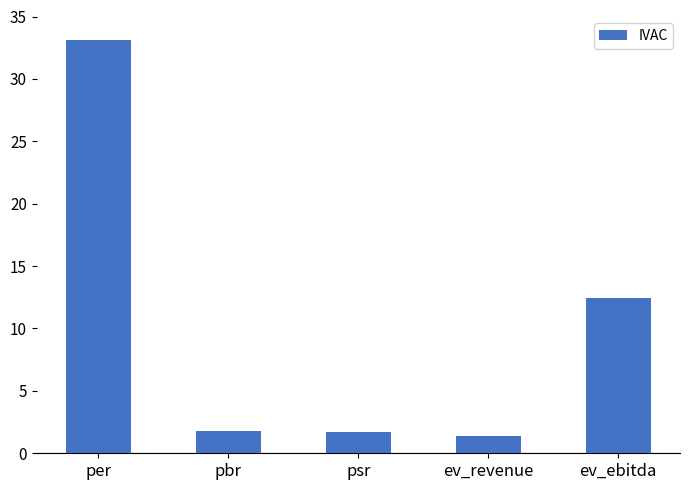

True or false: the data shows 33.1 at per.

True